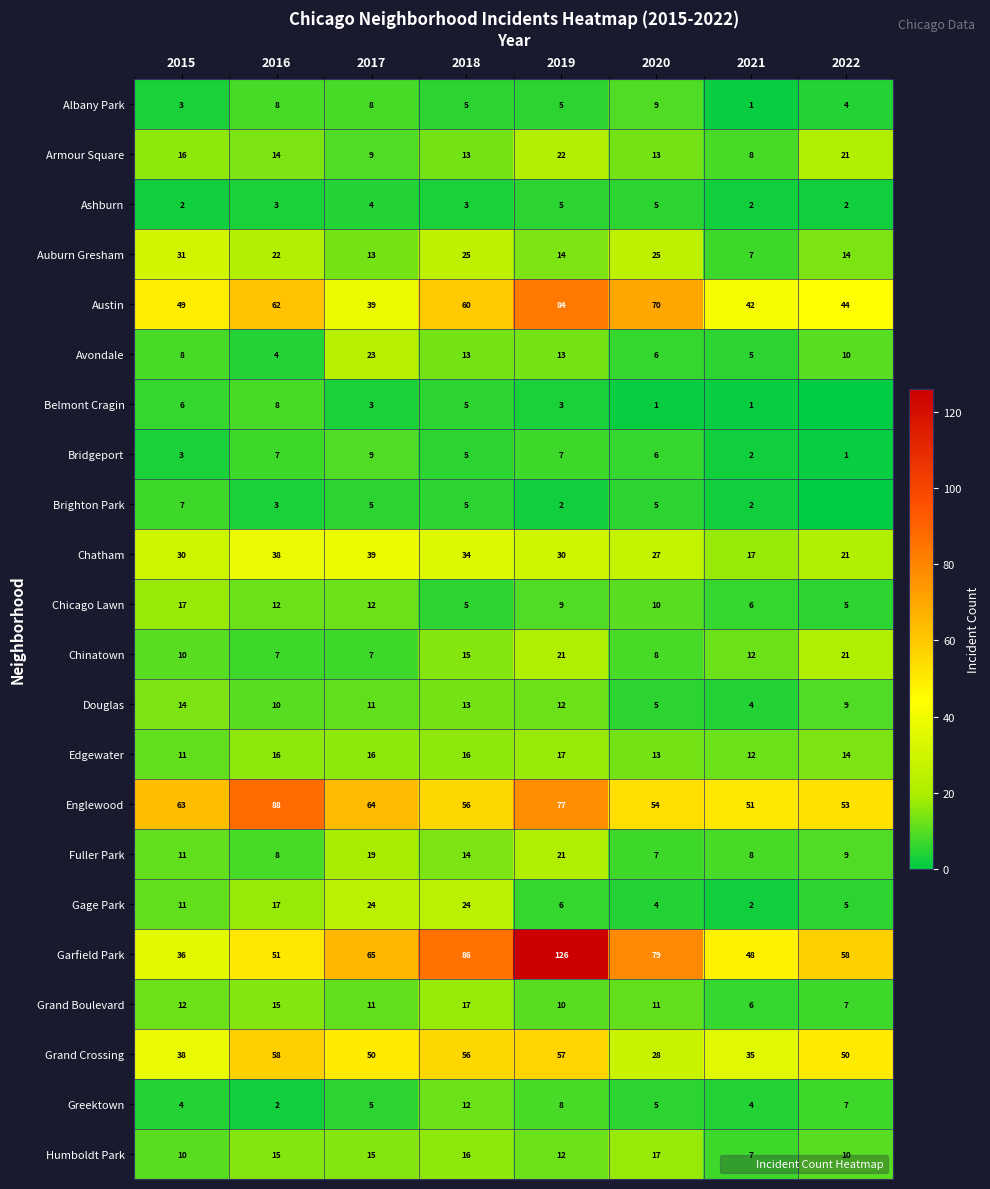

Which series changed the most between 2018 and 2019?

Garfield Park